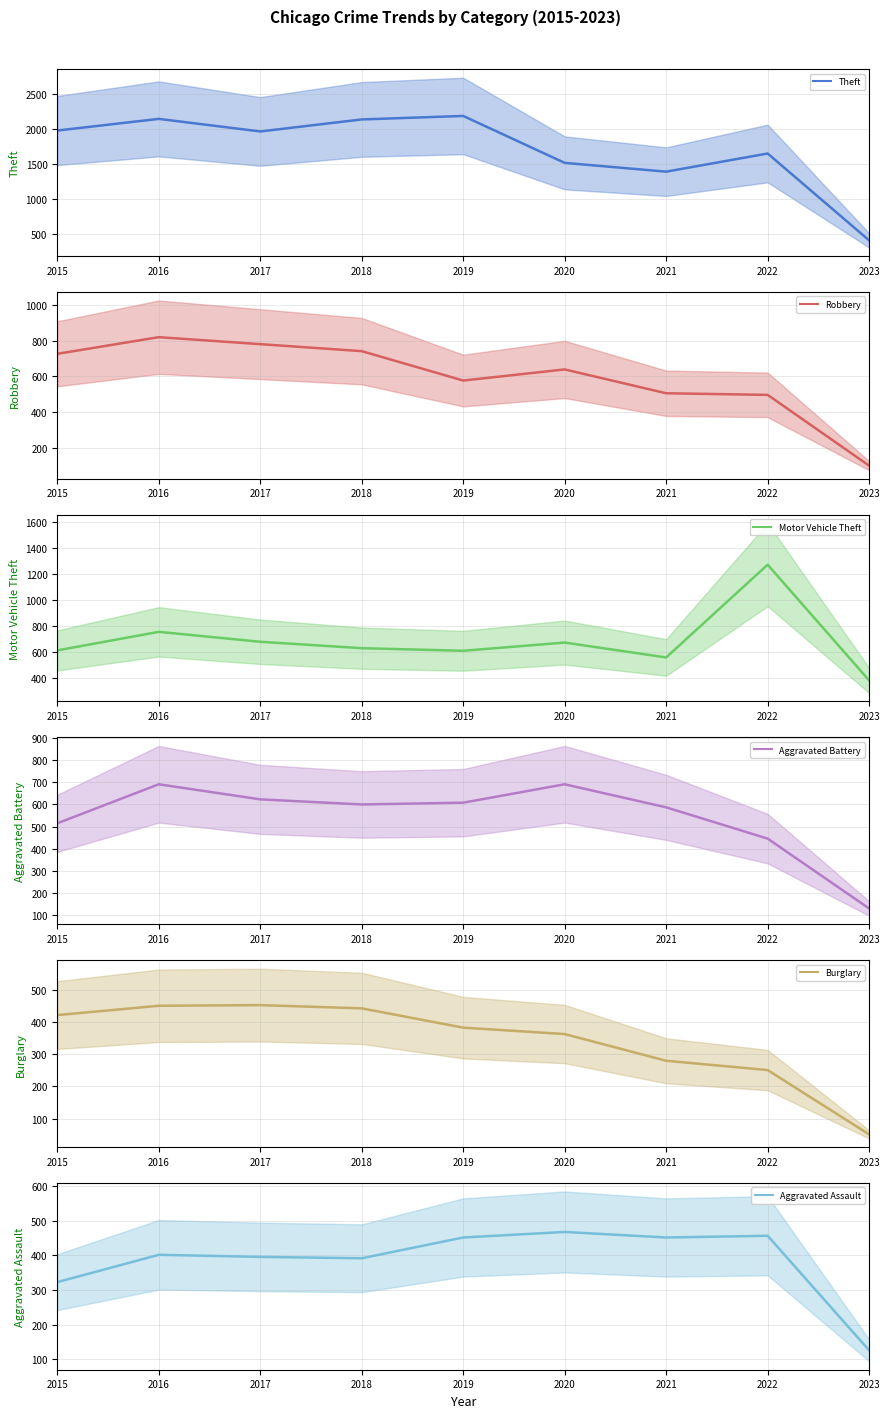

Which series has the largest total across all categories?

Theft (mean)